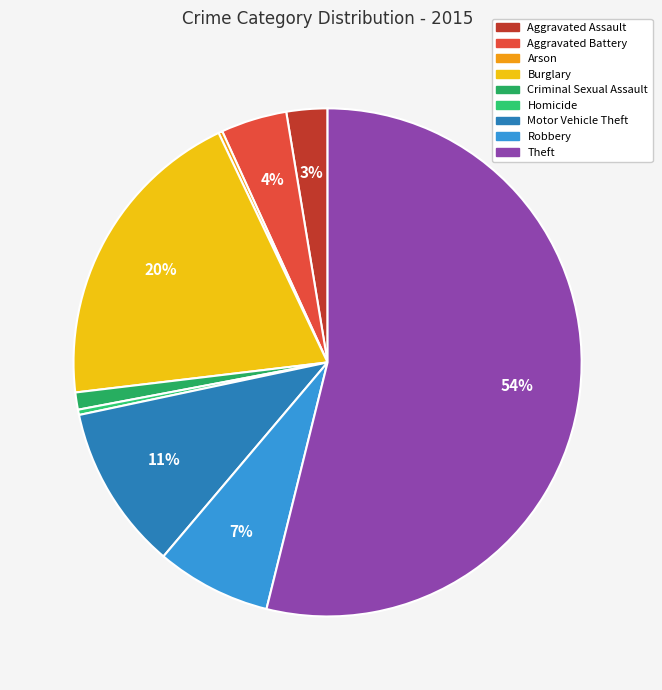

Between Arson and Aggravated Battery, which is larger?

Aggravated Battery